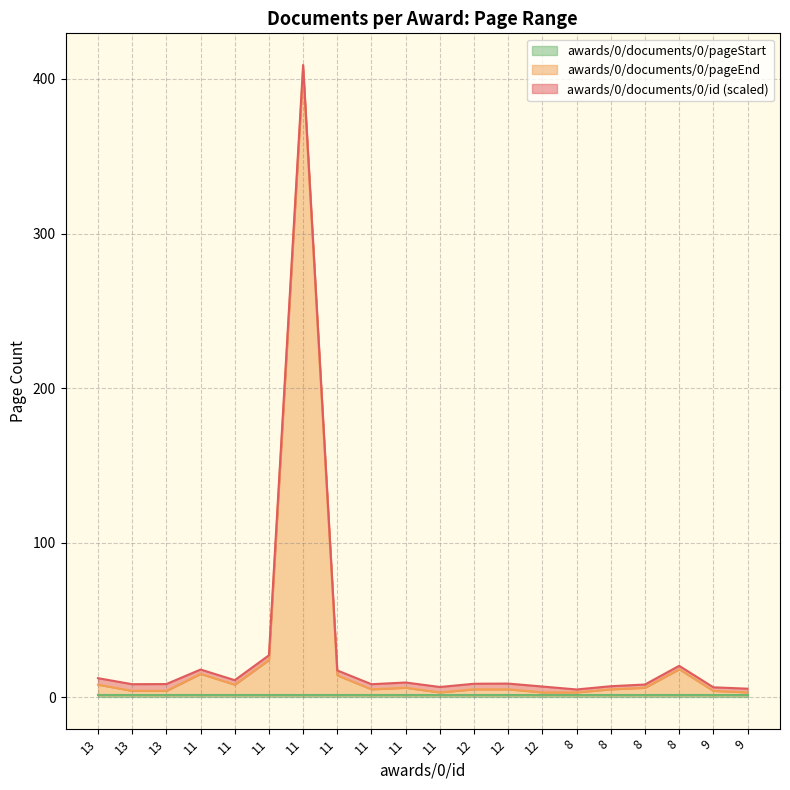

Where is awards/0/documents/0/pageStart nearest to the value 1?

13